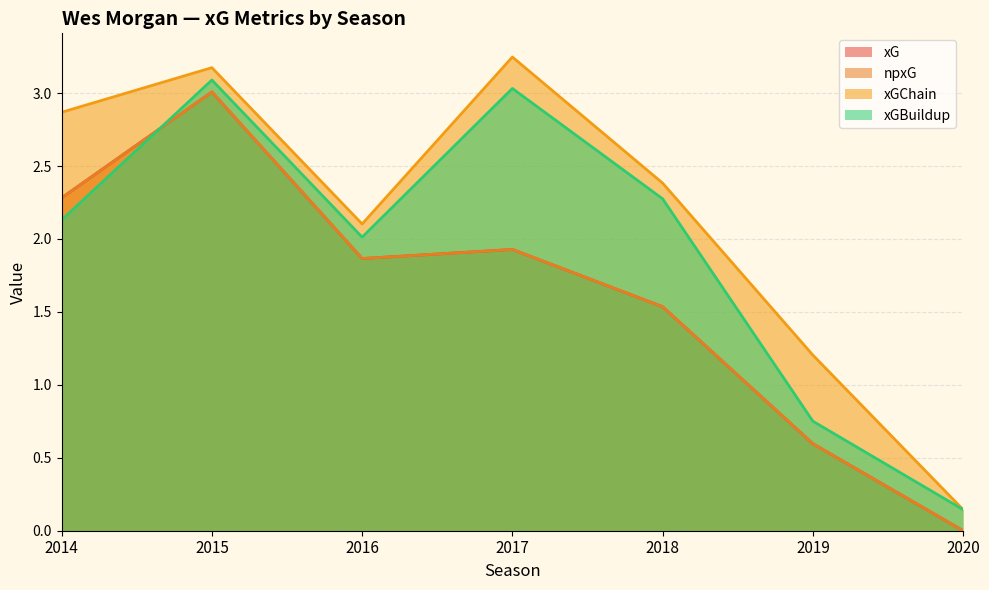

Between 2017 and 2020, which series saw the biggest shift?

xGChain